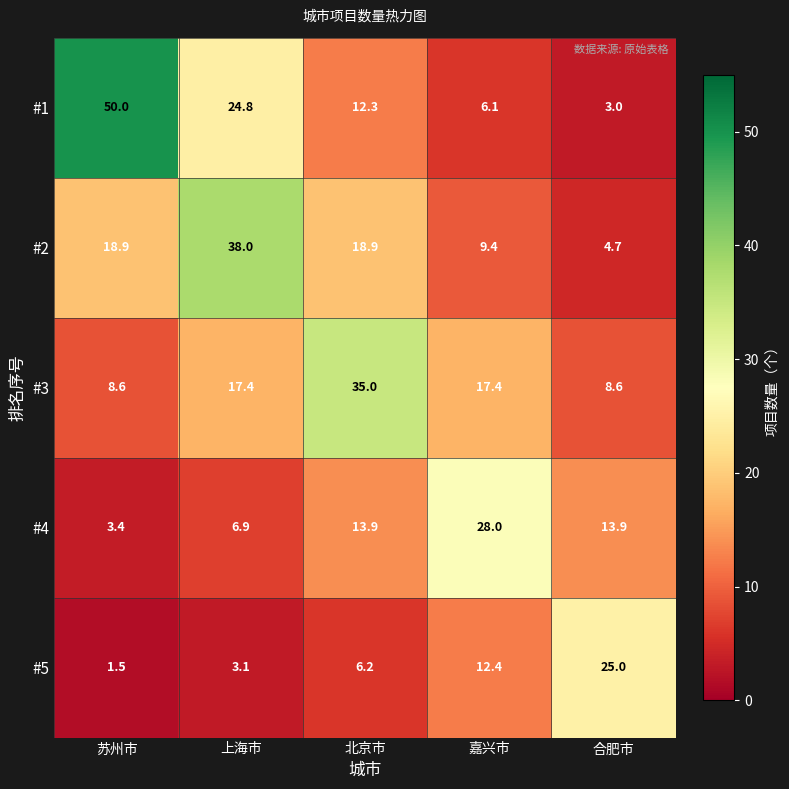

What is the maximum value for #2?

38.0